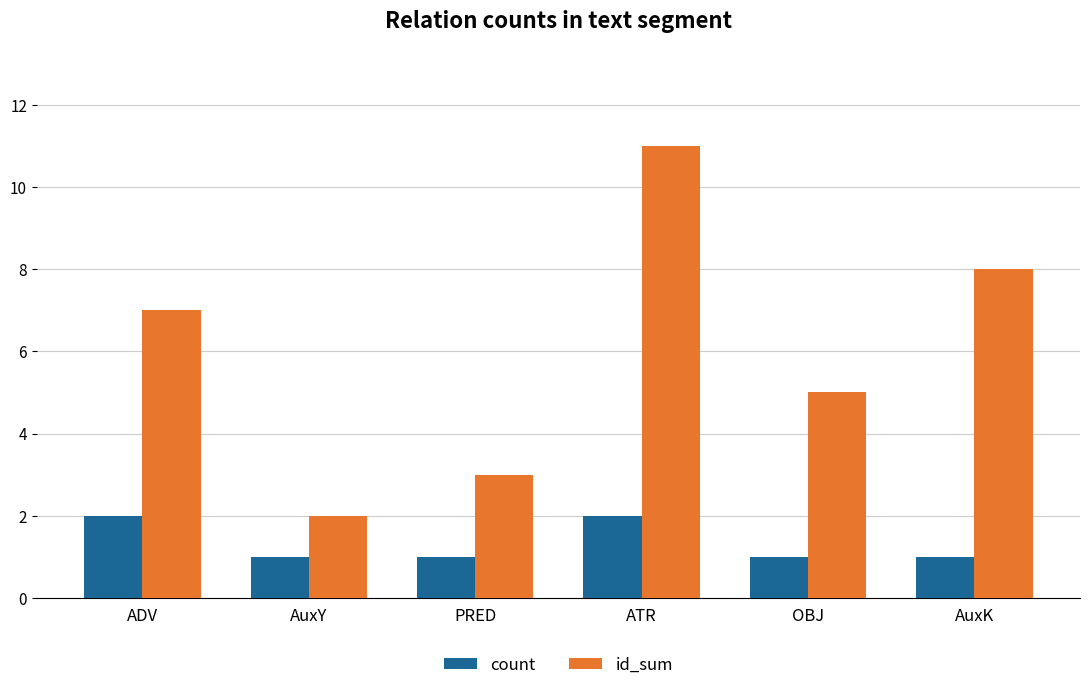

What is the label of the 1st bar from the right?

AuxK